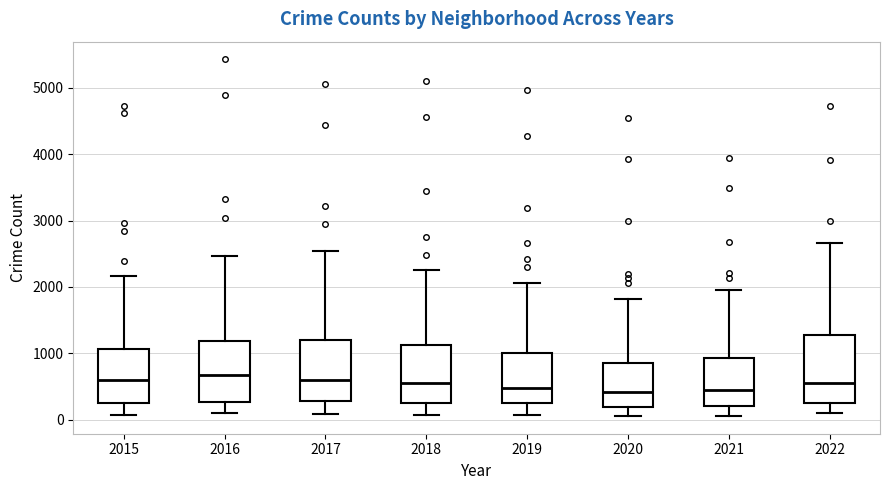

Reading left to right, read every box against the y-axis: the position of its median line, the range the box covers, and the ends of its whiskers. The values are not printed on the chart, so give them approximately, as read against the axis.

2015: median 600, box 300 to 1100, whiskers 100 to 2200
2016: median 700, box 300 to 1200, whiskers 100 to 2500
2017: median 600, box 300 to 1200, whiskers 100 to 2500
2018: median 600, box 300 to 1100, whiskers 100 to 2300
2019: median 500, box 300 to 1000, whiskers 100 to 2100
2020: median 400, box 200 to 900, whiskers 100 to 1800
2021: median 500, box 200 to 900, whiskers 100 to 2000
2022: median 600, box 300 to 1300, whiskers 100 to 2700